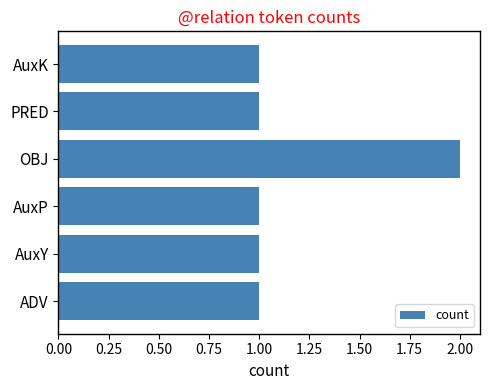

What is the ratio of the value at ADV to the value at PRED?

1.0